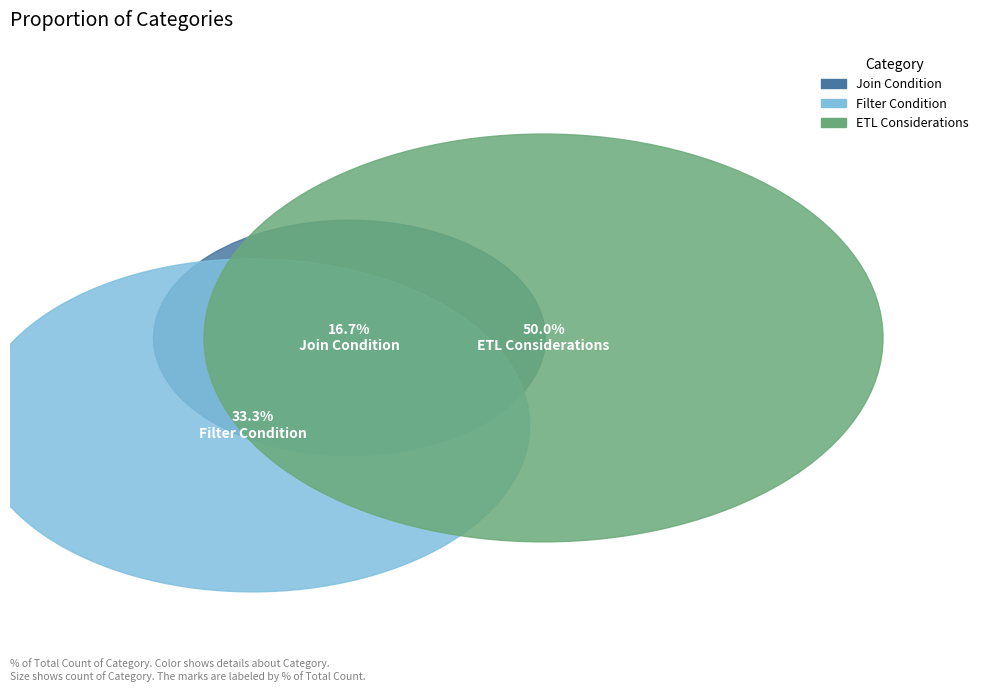

What is the ratio of the value at ETL Considerations to the value at Filter Condition?

1.5